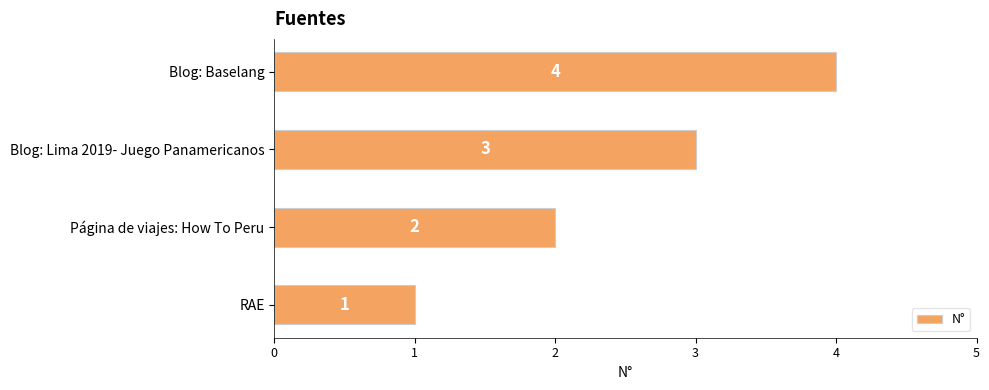

Between RAE and Página de viajes: How To Peru, which is larger?

Página de viajes: How To Peru